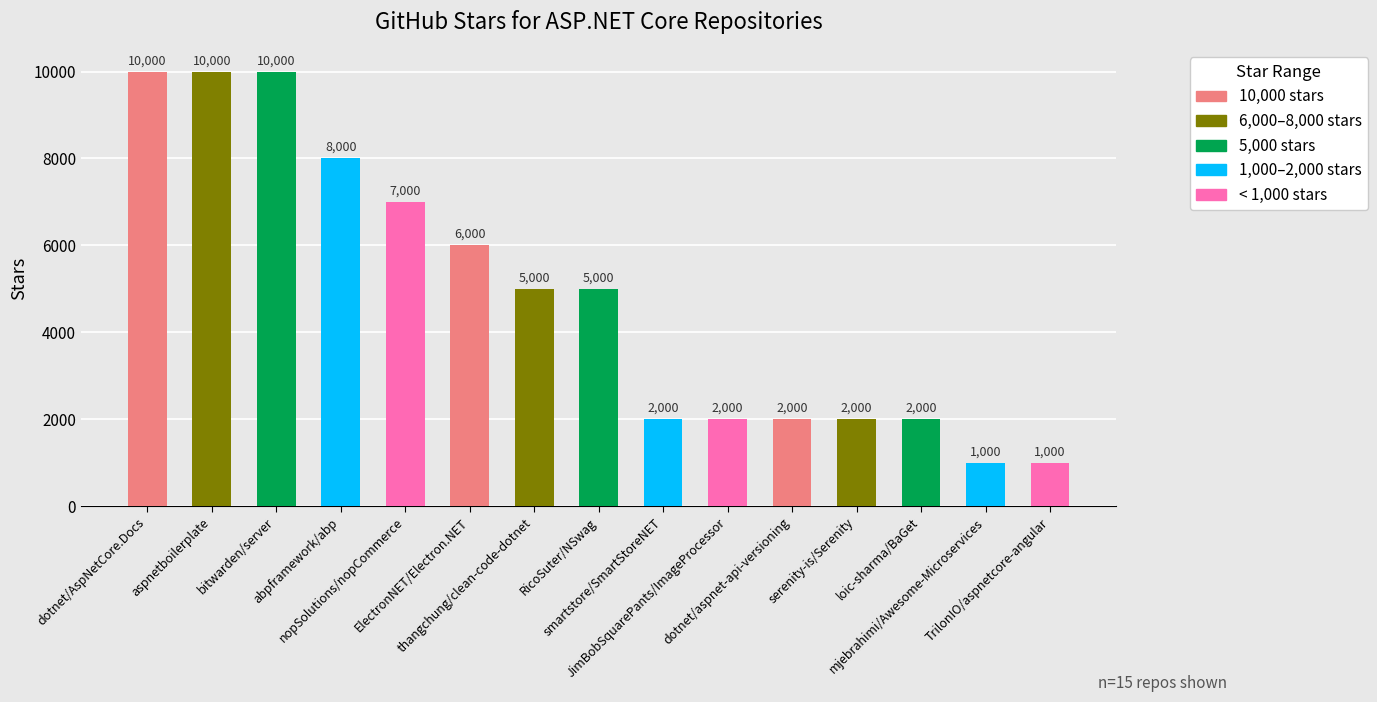

What is the label of the 6th bar from the left?

ElectronNET/Electron.NET